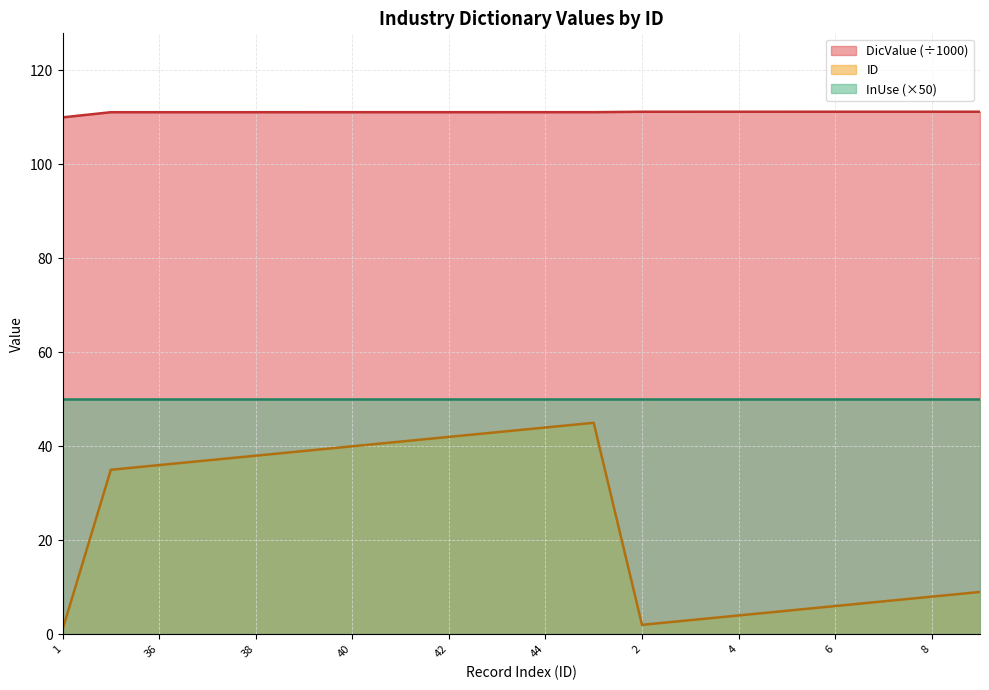

Which category has the lowest value across all series?

1